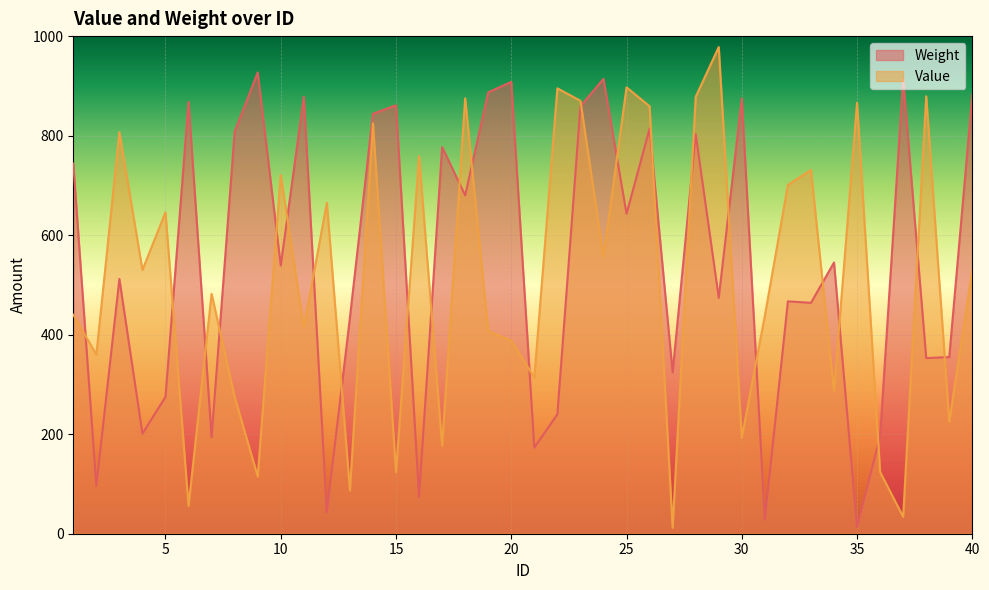

List the labels in order of Value value, largest first.

29, 25, 22, 38, 28, 18, 23, 35, 26, 14, 3, 16, 33, 10, 32, 12, 5, 24, 4, 40, 7, 1, 31, 11, 19, 20, 2, 21, 34, 8, 39, 30, 17, 15, 36, 9, 13, 6, 37, 27